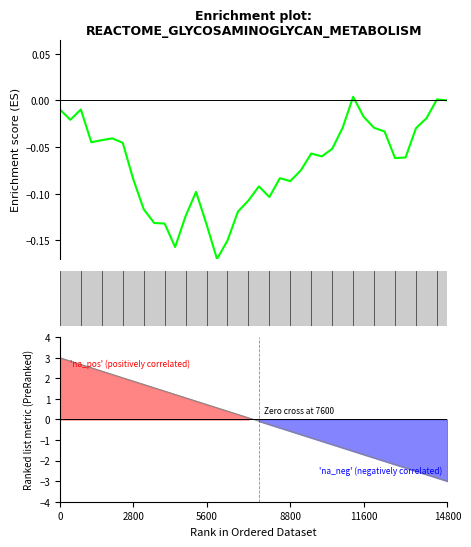

What is the change in value from 5600 to 11600?

+0.1